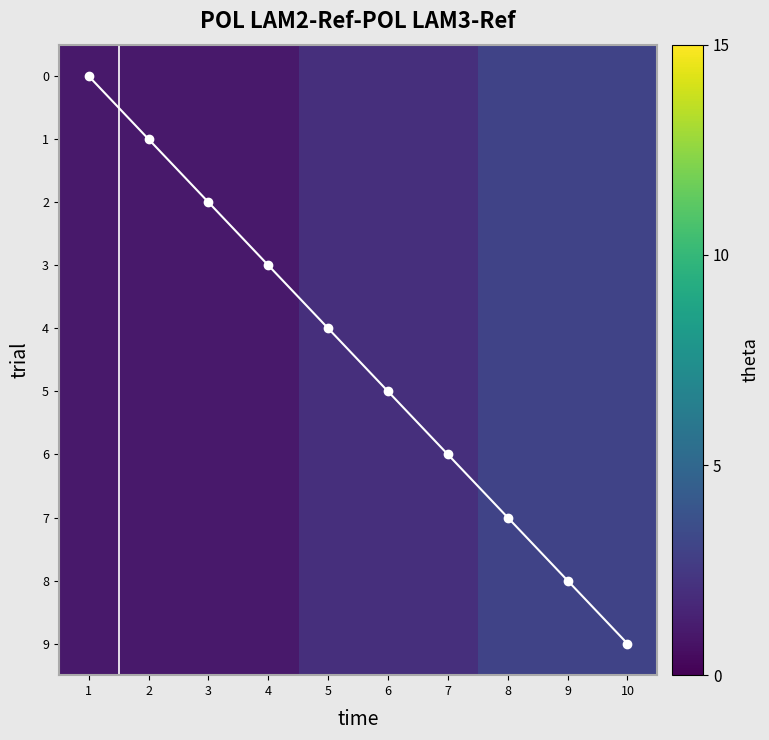

Rank the categories by 5 value from highest to lowest.

8, 9, 10, 5, 6, 7, 1, 2, 3, 4